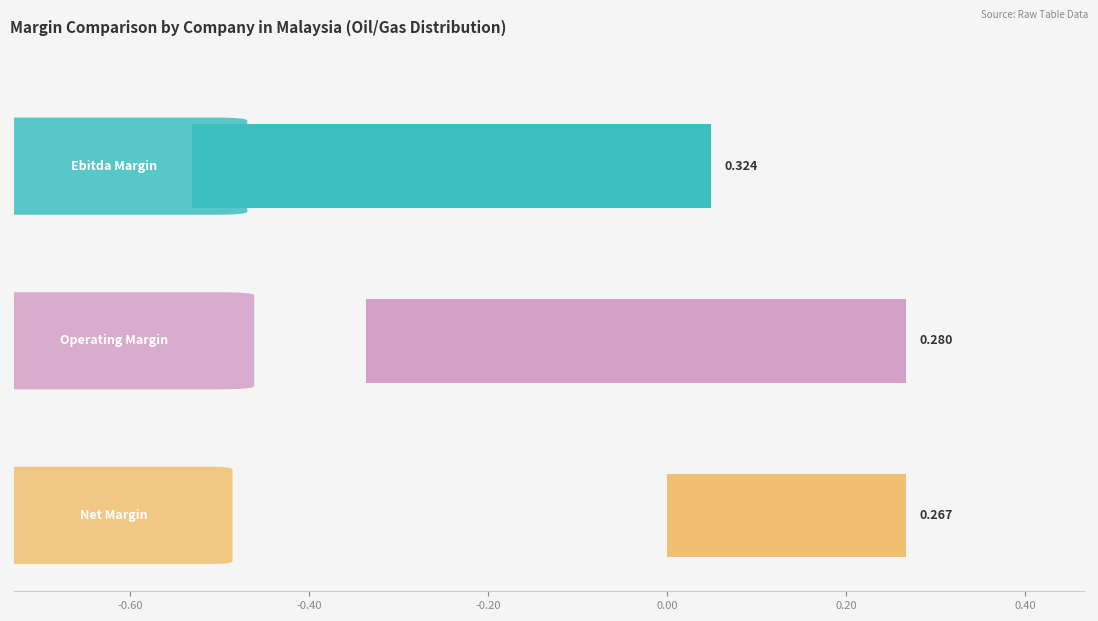

Is the value of operating_margin at KUB Malaysia Berhad greater than the value of ebitda_margin at E.A. Technique (M) Berhad?

No